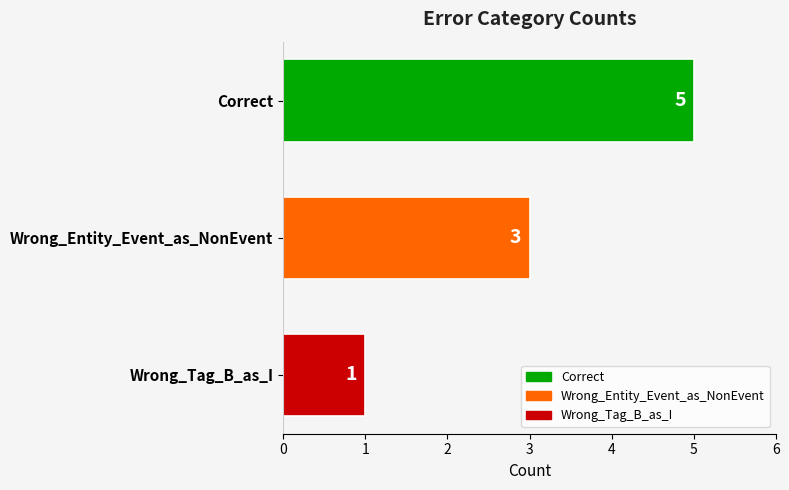

True or false: the data shows 5 at Correct.

True